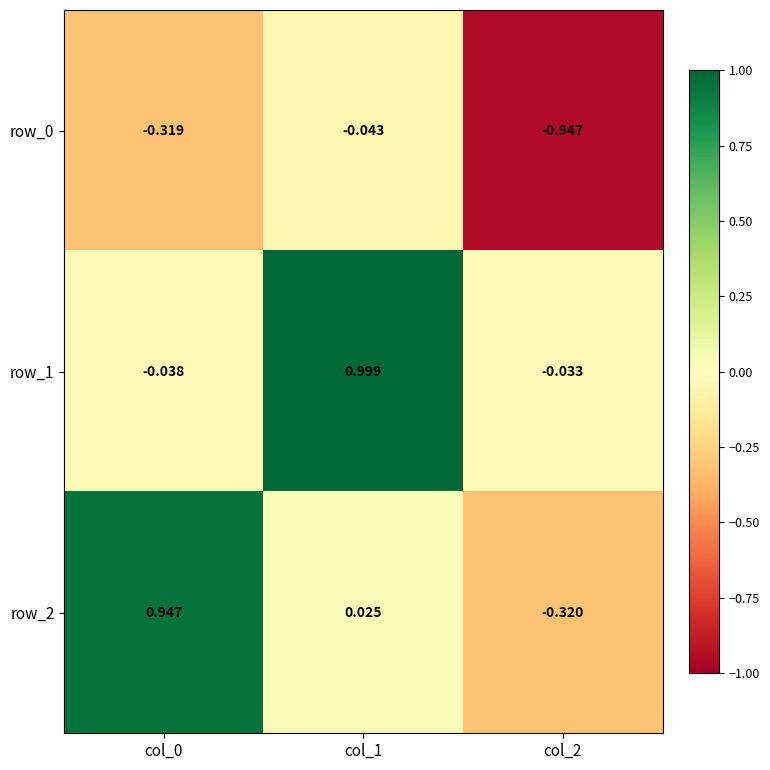

What is the maximum value for row_1?

1.0